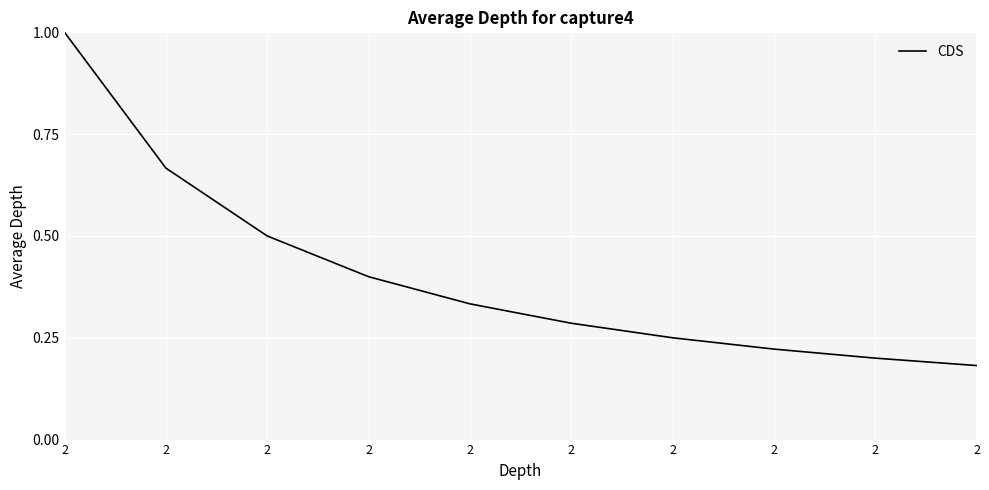

How many lines are shown in the chart?

1